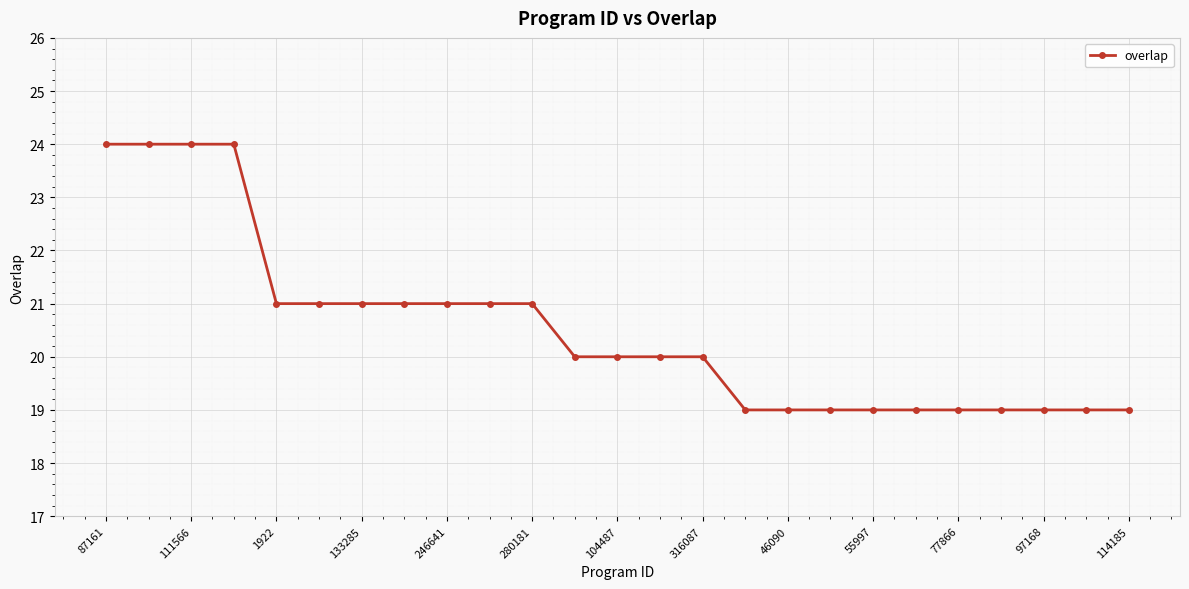

What is the value of the 7th point from the left?

21